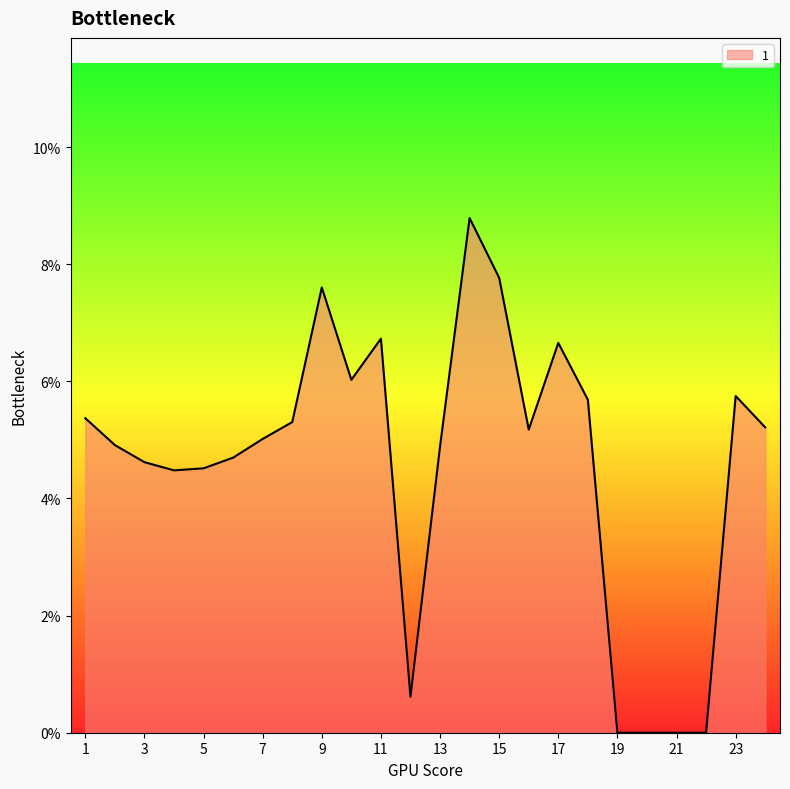

Where is the first local minimum?

4